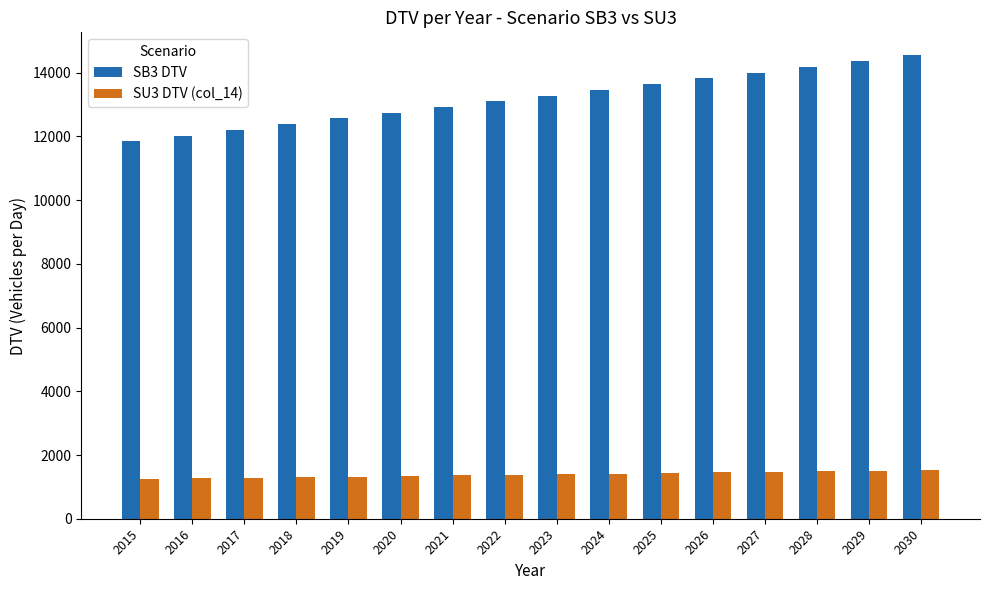

Which series changed the most between 2019 and 2030?

SB3 DTV